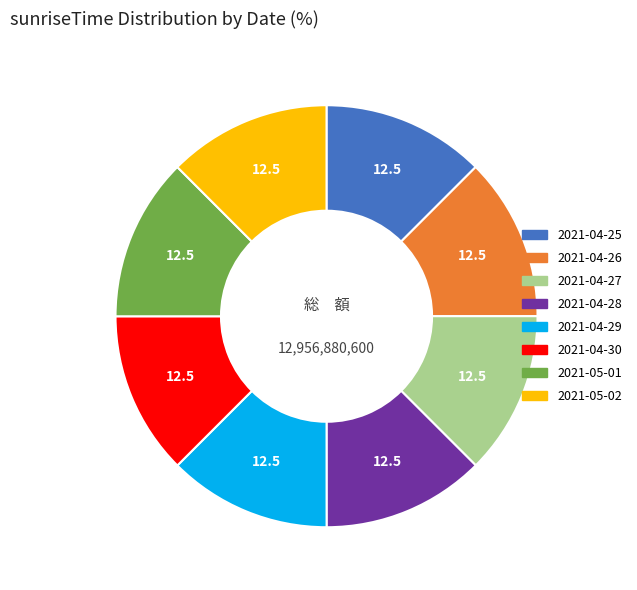

The 2021-04-26 slice represents 1% of the pie. True or false?

False